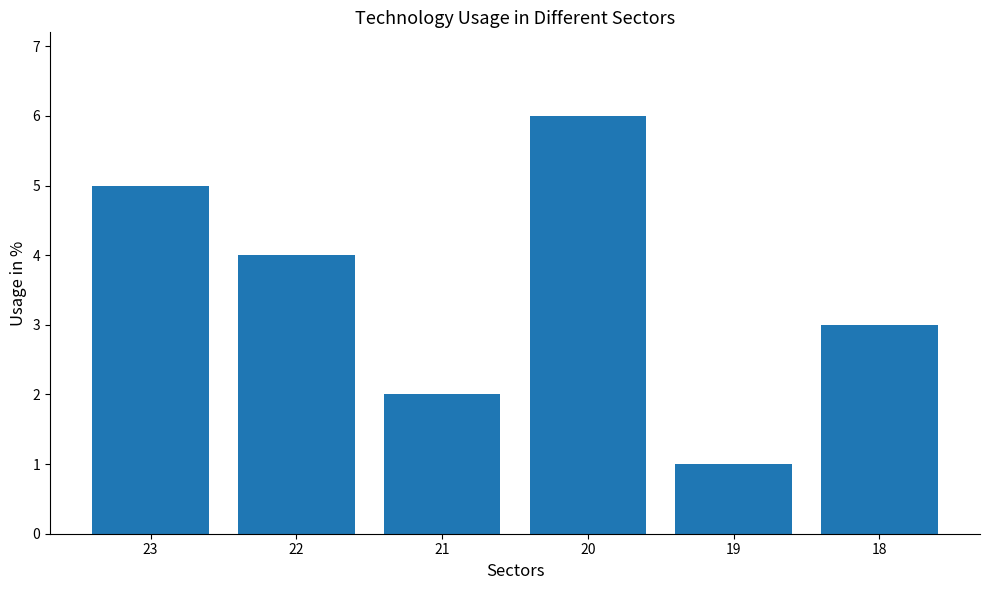

What is the value of the 5th bar from the left?

1